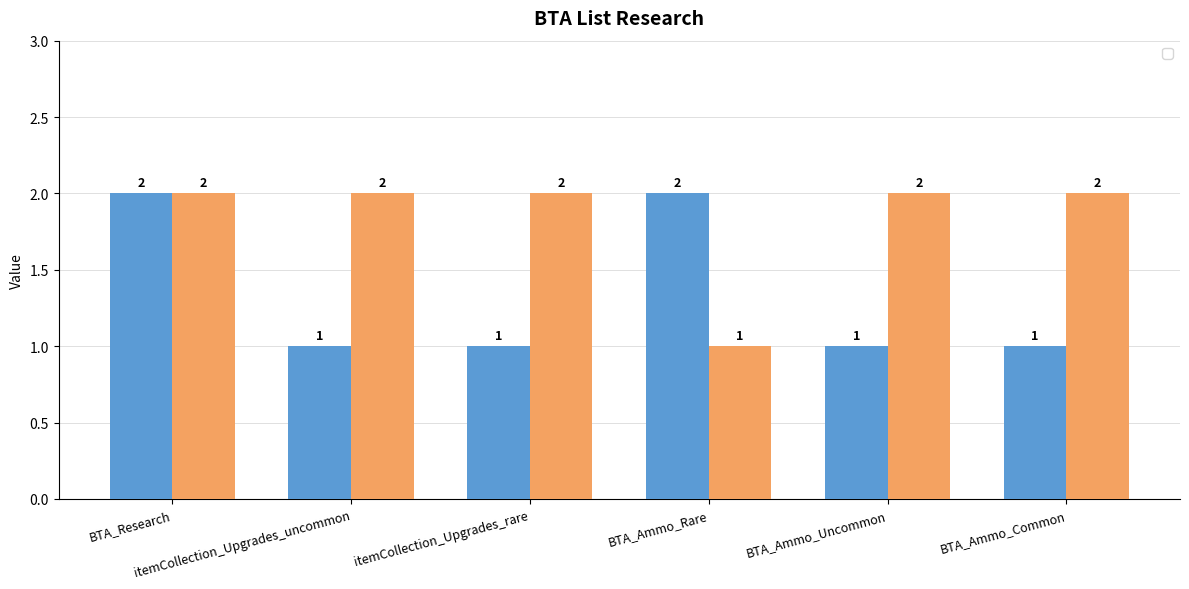

What is the difference between the maximum and minimum values in the _2 series?

1